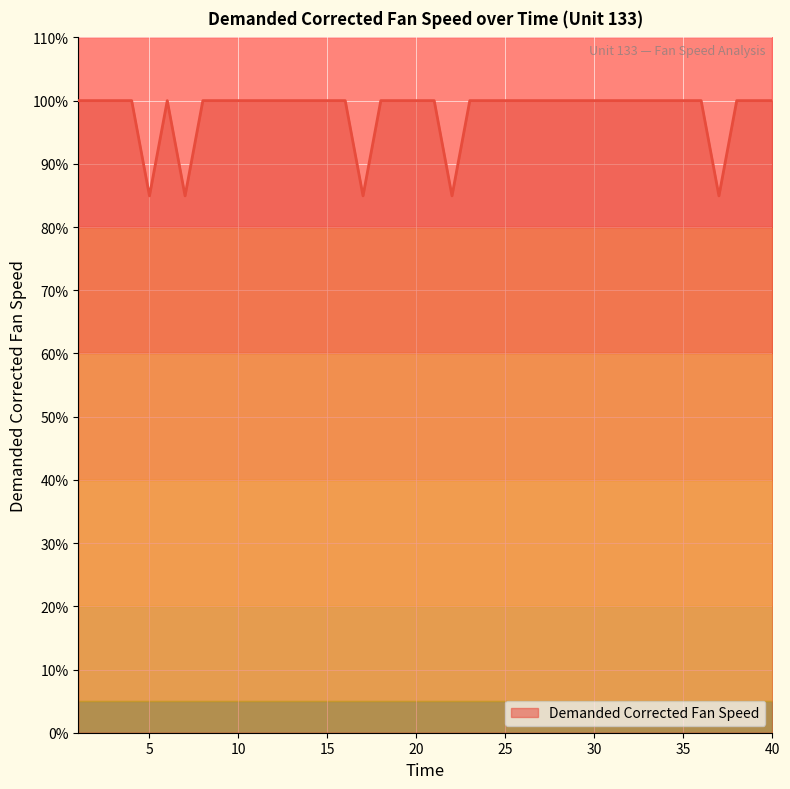

How many points are higher than both their immediate neighbors (excluding endpoints)?

1